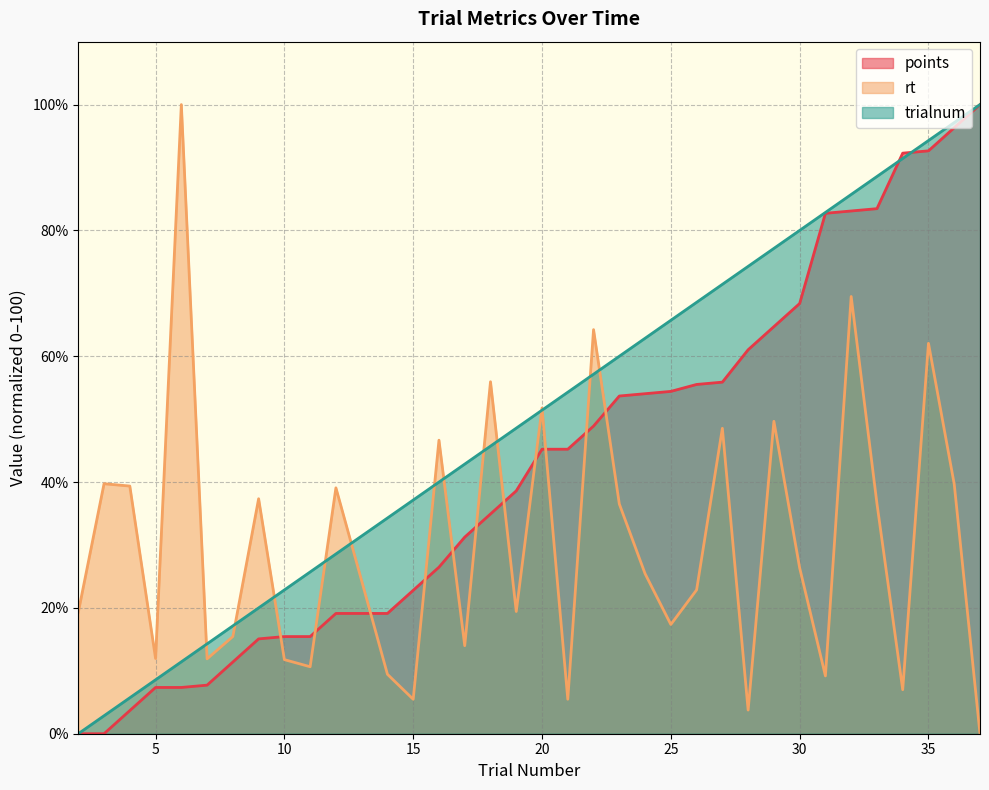

What is the sum of the rt values at 3 and 28?

43.5